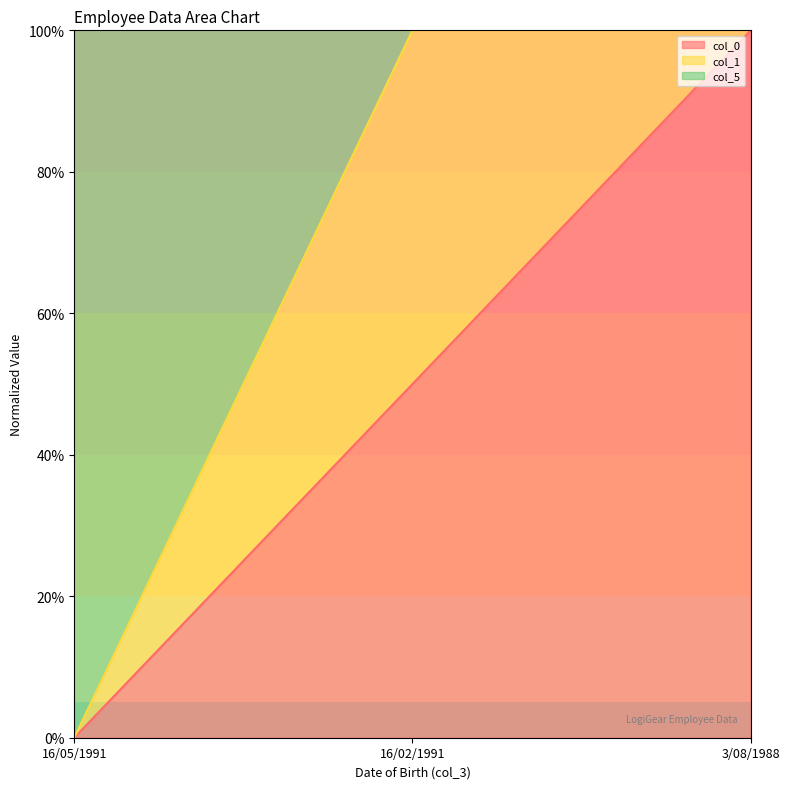

Does the chart have visible grid lines?

No